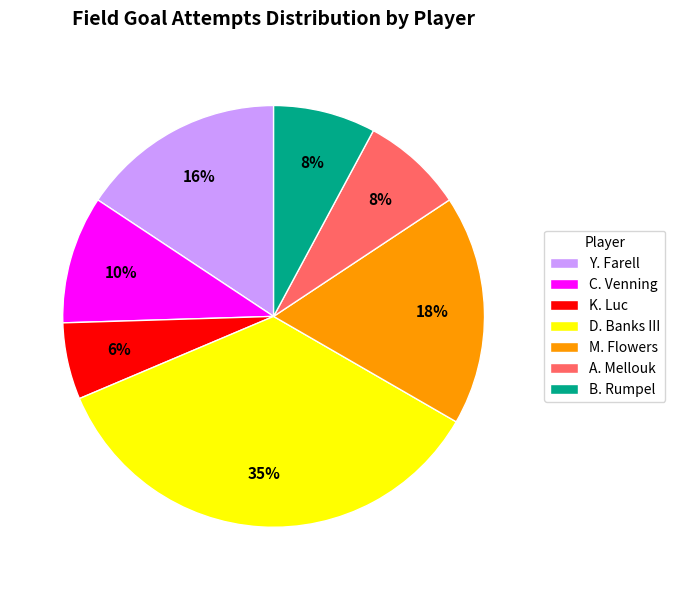

Which has a higher value, D. Banks III or M. Flowers?

D. Banks III